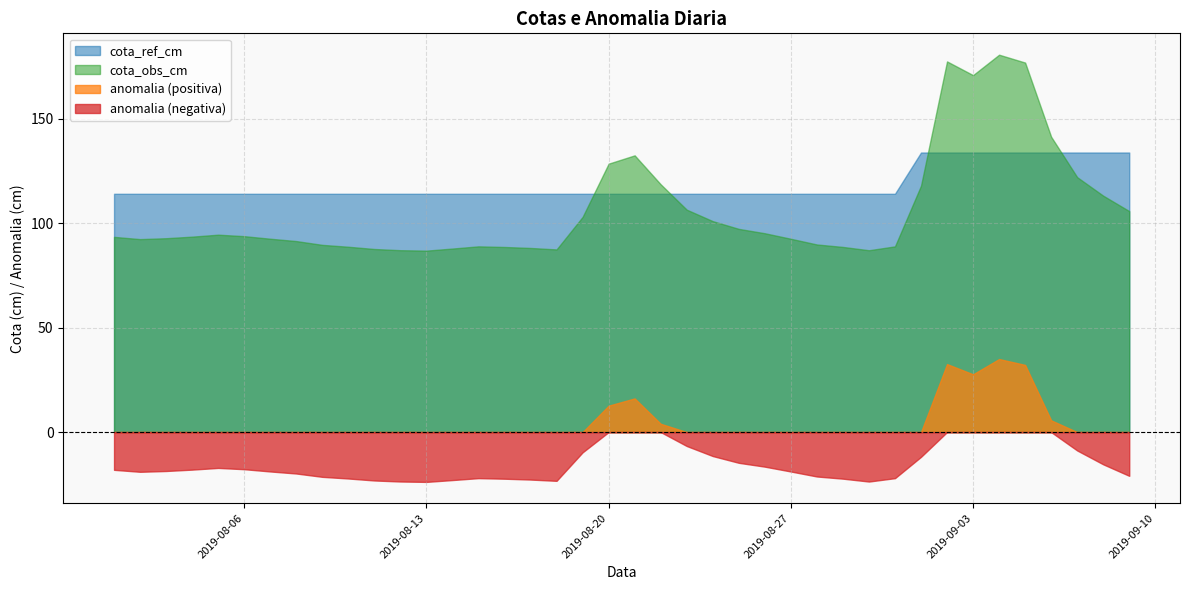

Does the chart have visible grid lines?

Yes